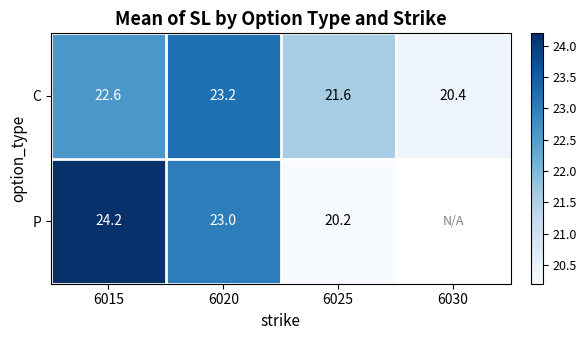

What is the difference between the maximum and second lowest values in the C series?

1.6